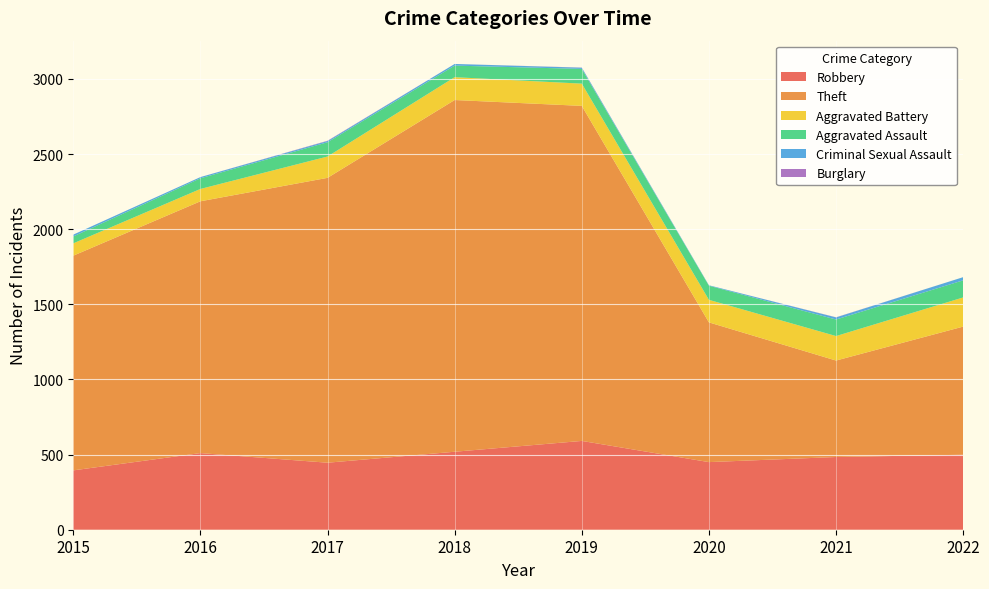

Reading left to right, list all the values displayed in this chart.

Robbery: 395	510	446	519	591	450	484	499
Theft: 1429	1676	1896	2341	2230	930	642	853
Aggravated Battery: 82	82	142	152	148	150	163	194
Aggravated Assault: 46	71	95	77	98	94	110	114
Criminal Sexual Assault: 12	8	8	11	8	3	14	21
Burglary: 0	0	2	0	1	0	1	0